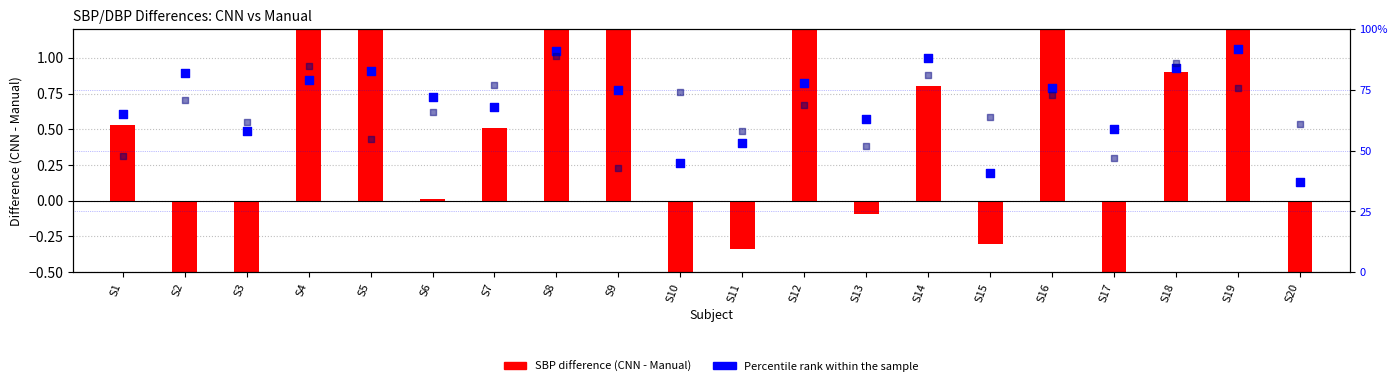

At which category is the sum across all series the highest?

S8